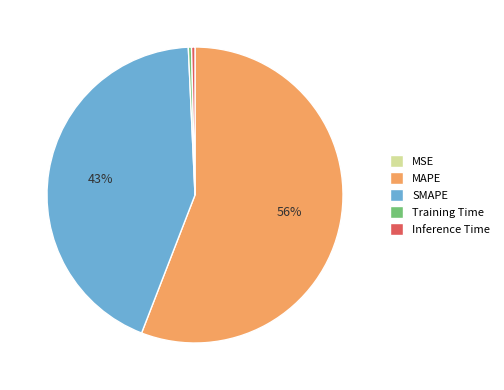

To the nearest percent, what is the average slice percentage?

20%